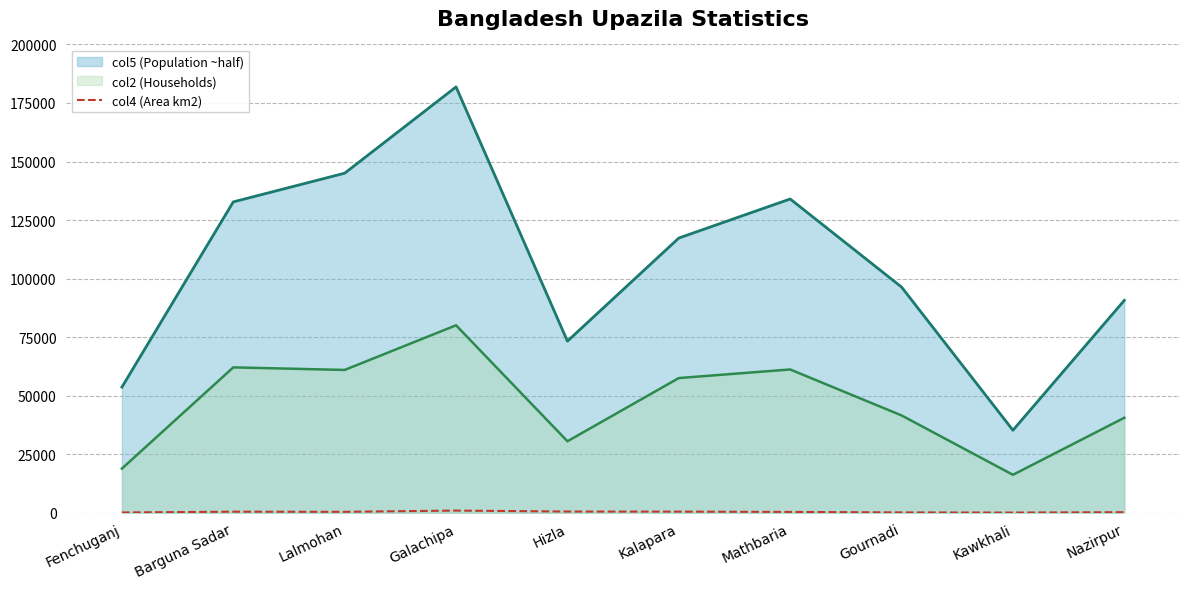

What is the difference between the maximum and minimum values in the col2 (Households) series?

63846.0